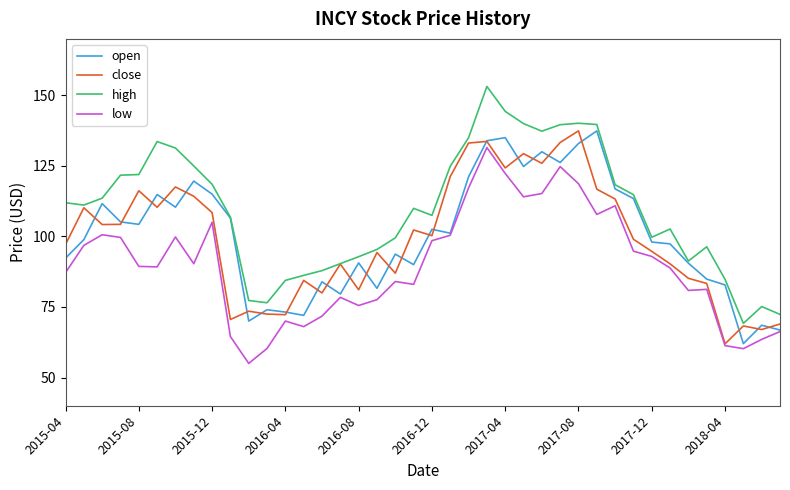

Which series has the widest spread of values?

high